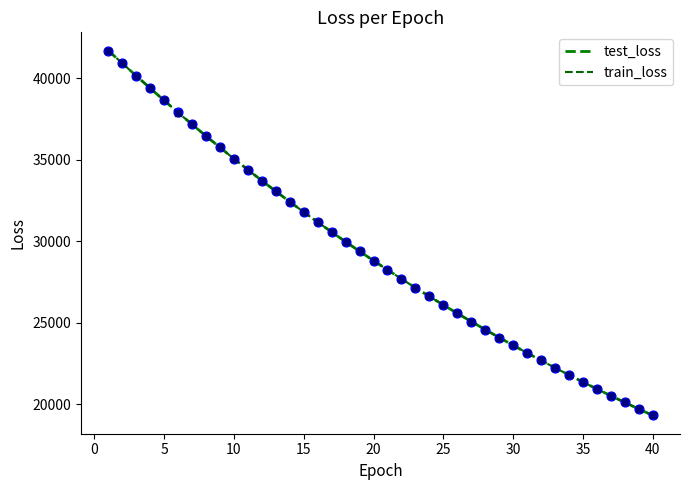

How many lines are shown in the chart?

2